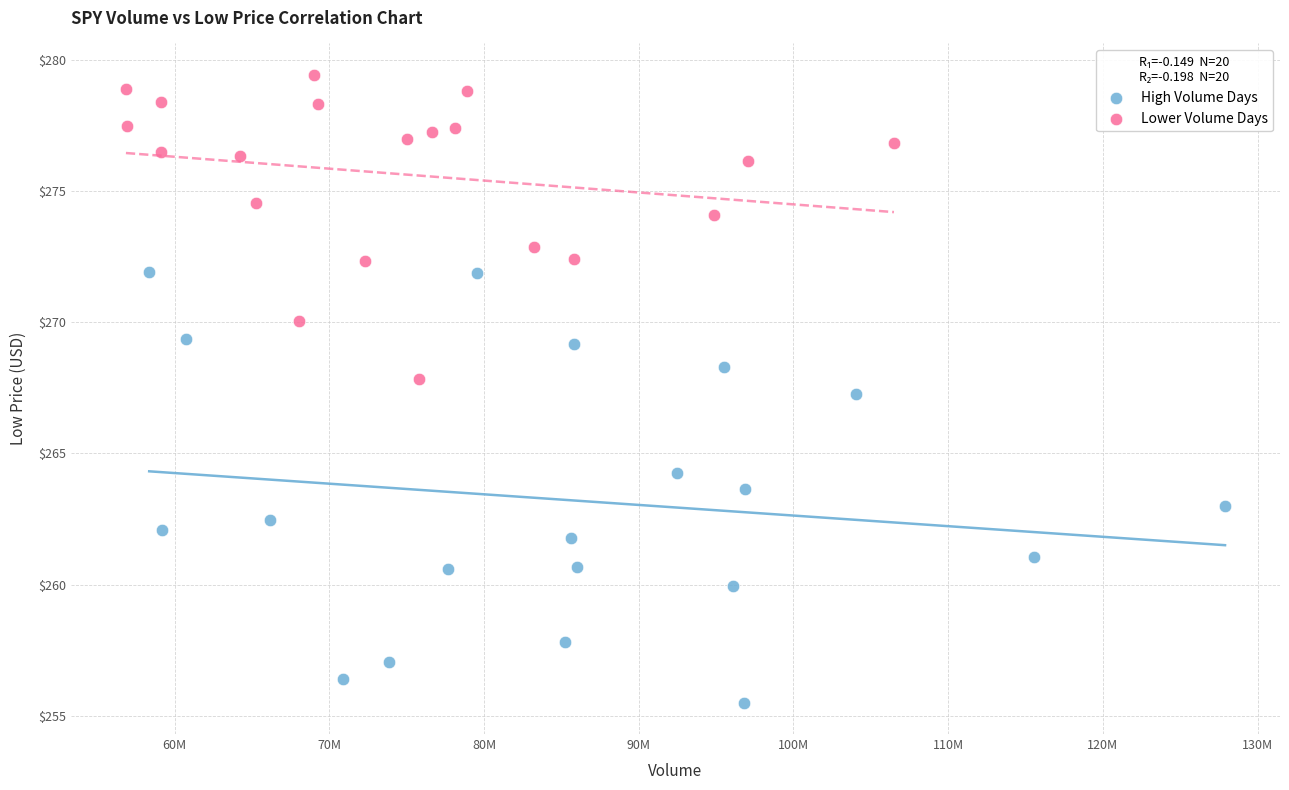

Which series reaches the maximum Y coordinate?

Lower Volume Days